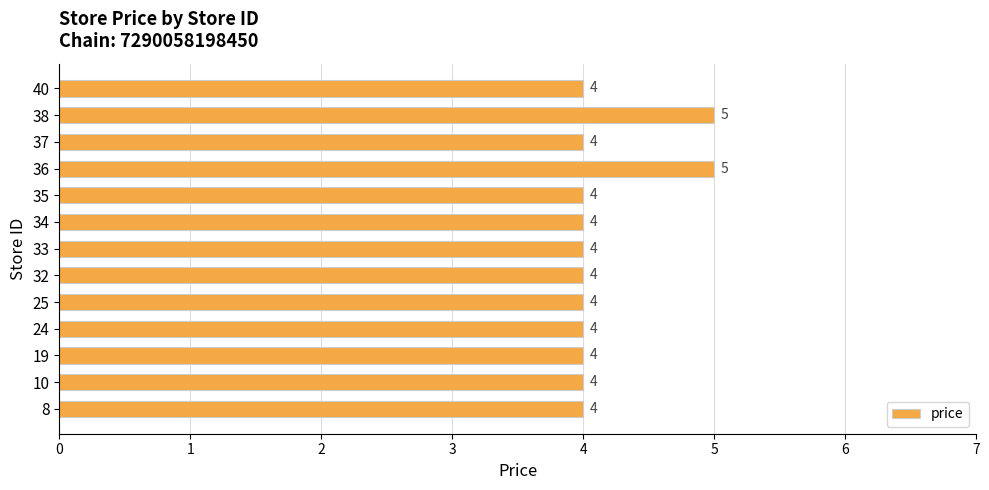

How many distinct data groups are displayed?

1